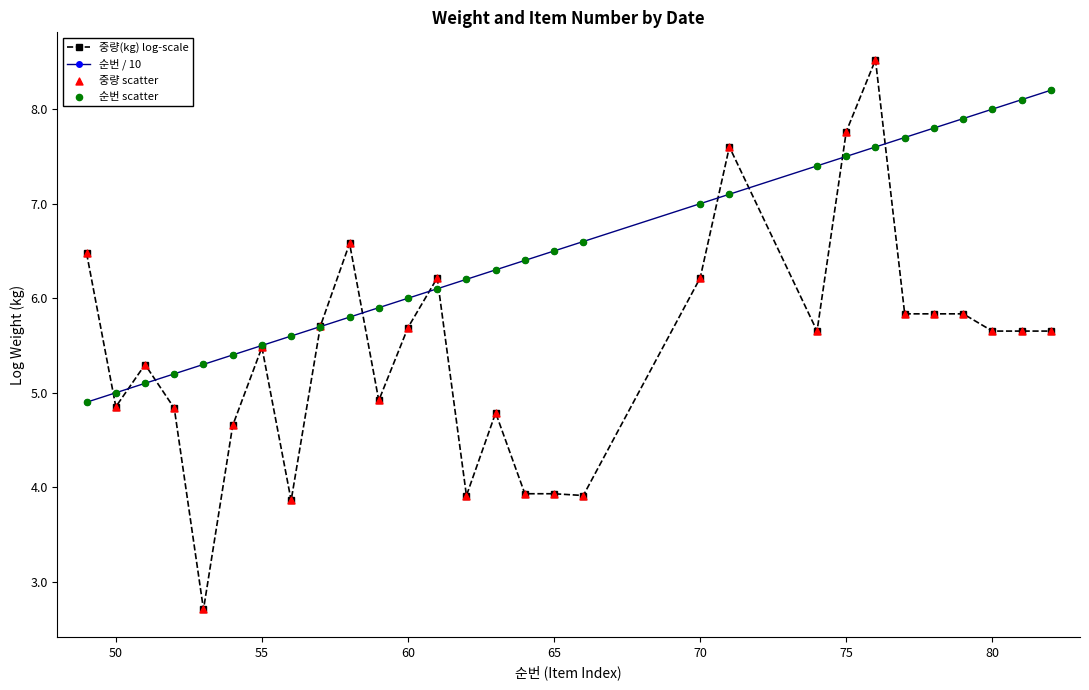

Which series has the largest range (max minus min)?

중량(kg) log-scale